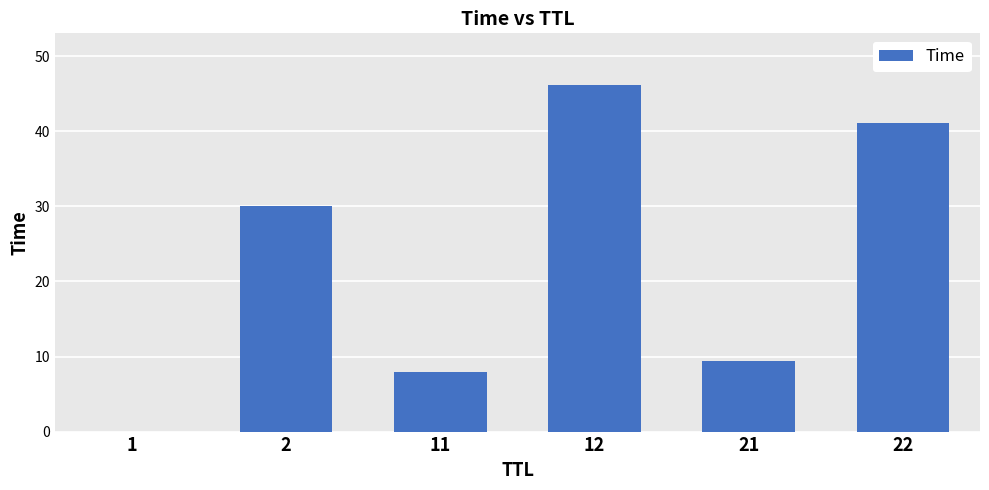

What is the maximum value shown in the chart?

46.1